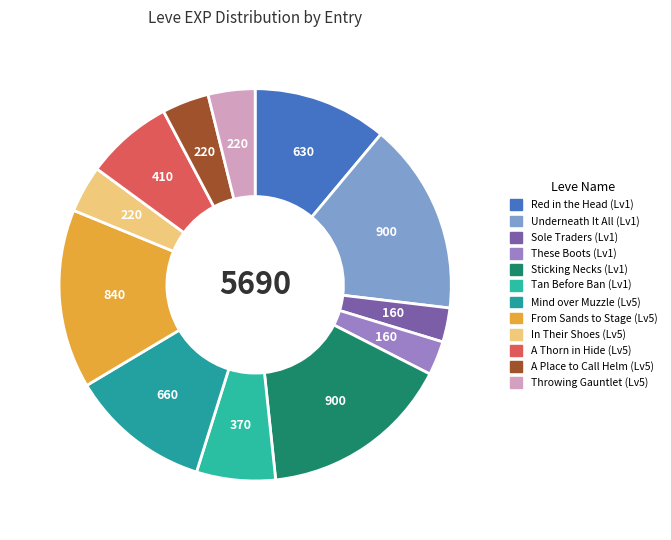

To the nearest percent, what is the average slice percentage?

8%